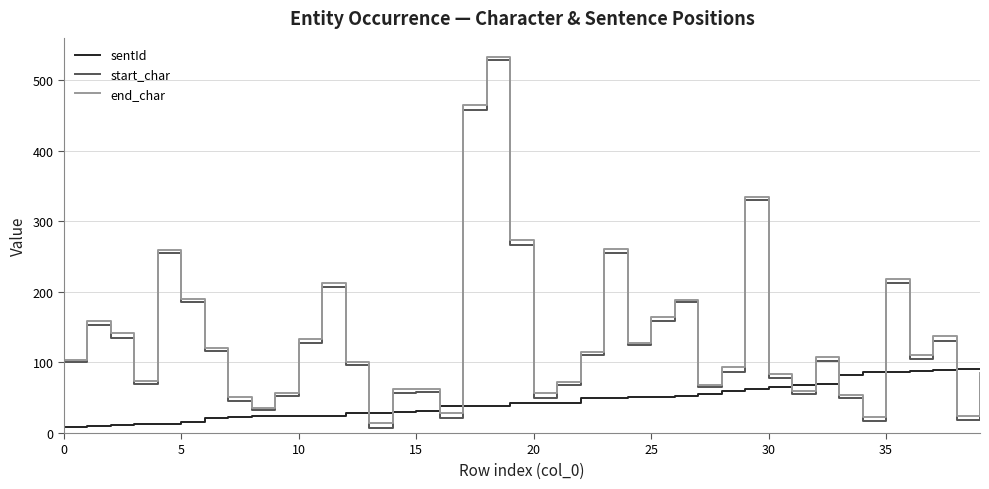

True or false: sentId and start_char cross at least once.

True